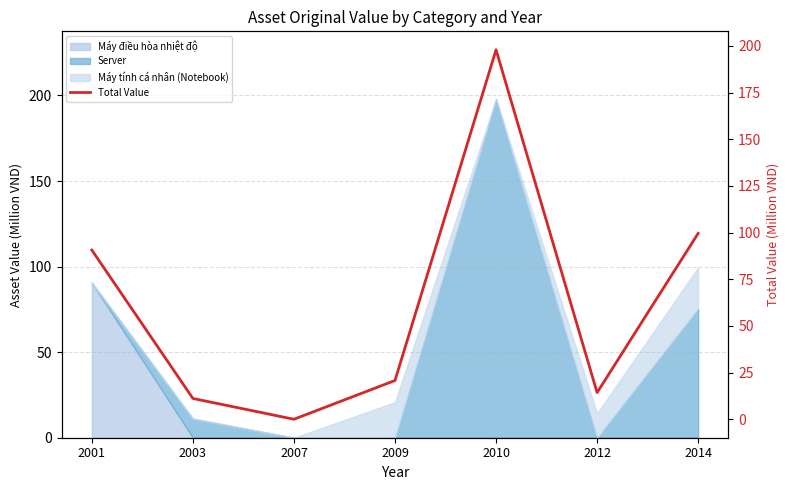

Reading right to left, transcribe all the data shown in this chart.

99.6	14.3	197.9	20.8	0.0	11.1	90.6